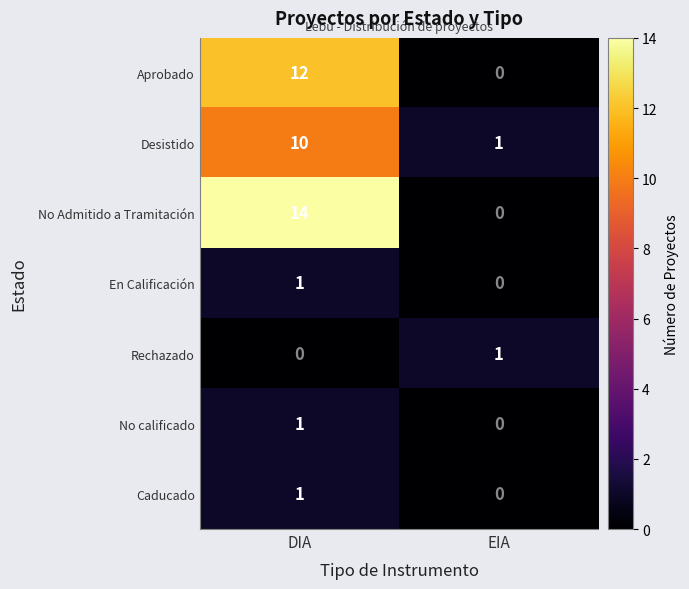

Reading left to right, transcribe all the data shown in this chart.

Aprobado: DIA=12	EIA=0
Desistido: DIA=10	EIA=1
No Admitido a Tramitación: DIA=14	EIA=0
En Calificación: DIA=1	EIA=0
Rechazado: DIA=0	EIA=1
No calificado: DIA=1	EIA=0
Caducado: DIA=1	EIA=0